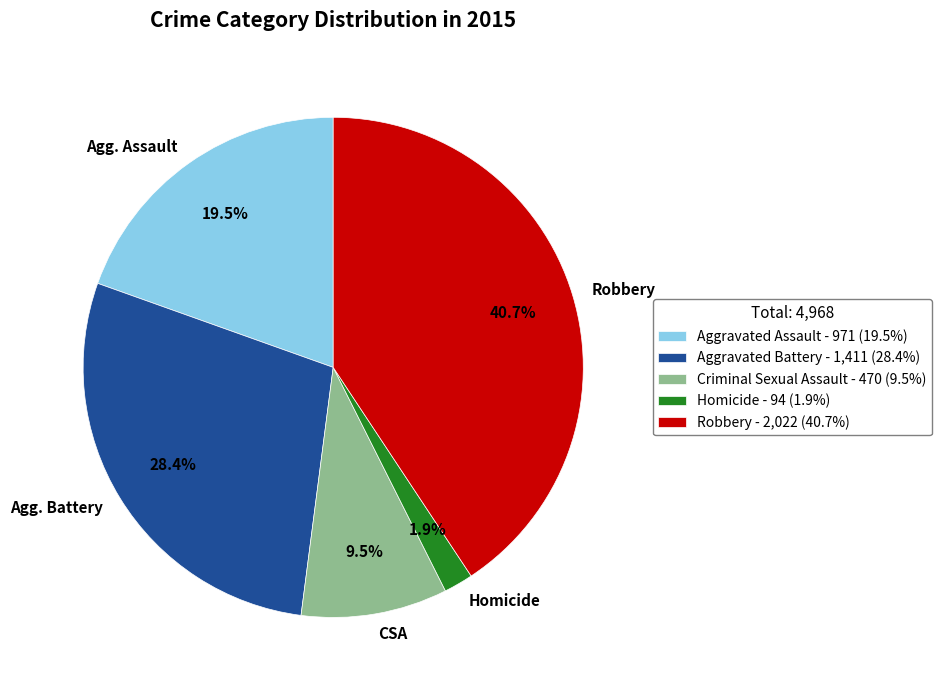

How many slices are in this pie chart?

5